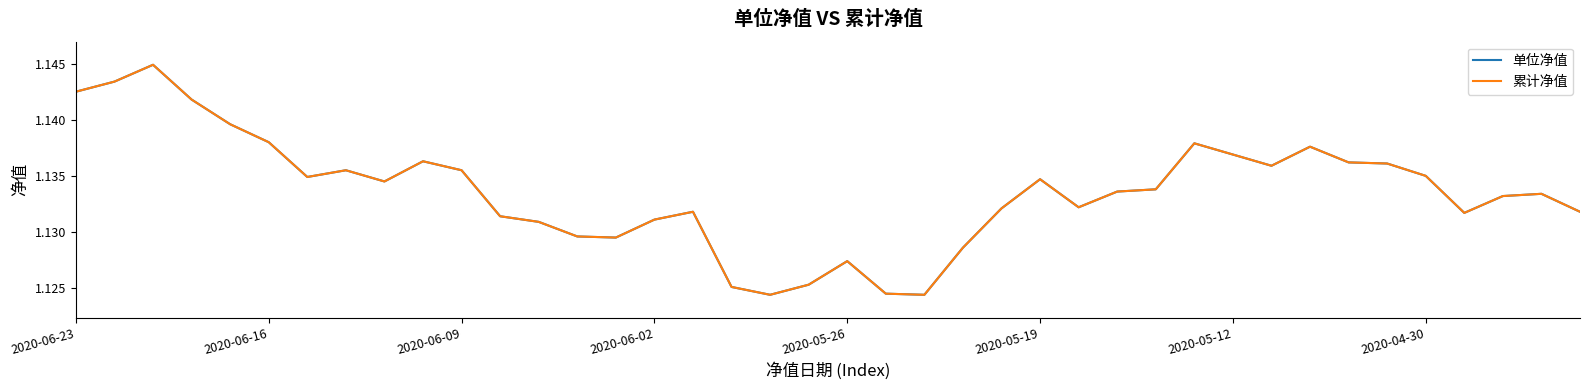

Does the chart have visible grid lines?

No